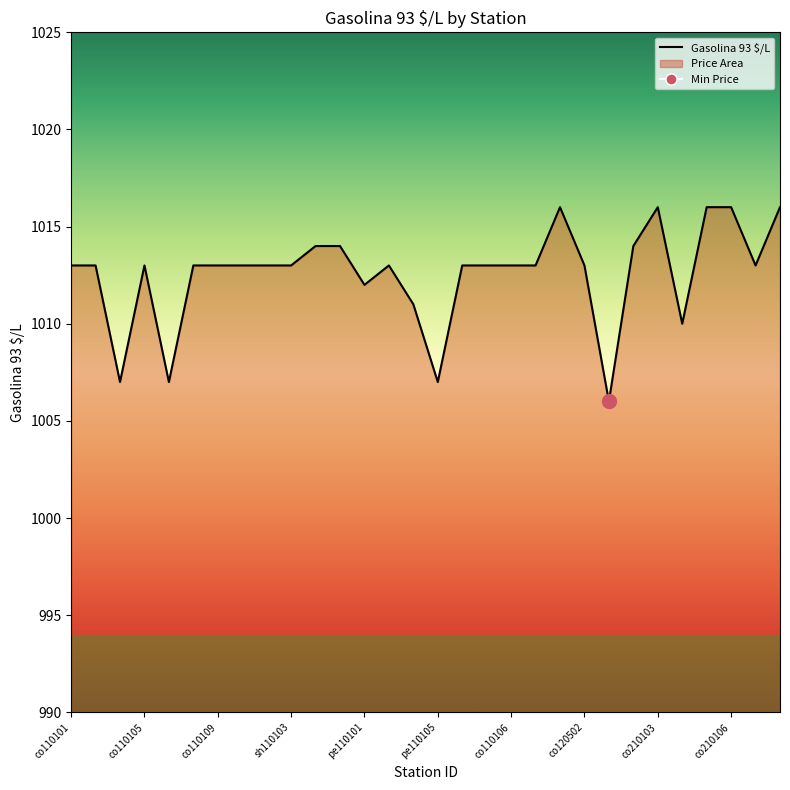

What is the greatest value displayed?

1016